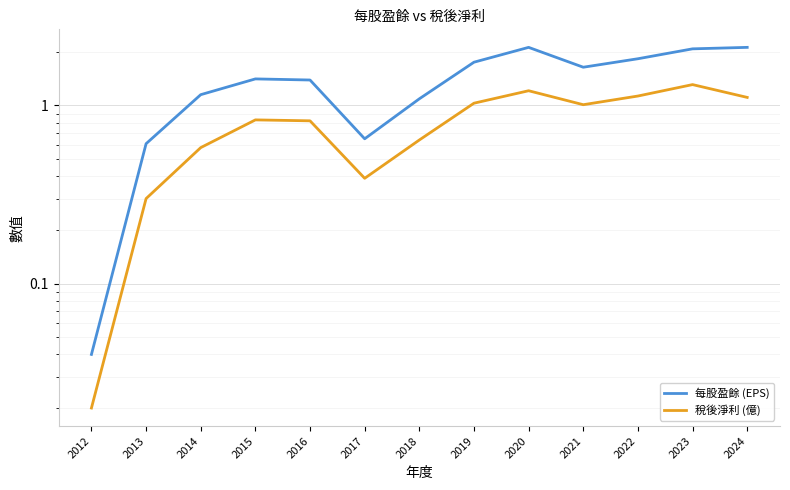

Reading left to right, what are all the values shown in this chart?

每股盈餘 (EPS): 0.0	0.6	1.1	1.4	1.4	0.7	1.1	1.8	2.1	1.6	1.8	2.1	2.1
稅後淨利 (億): 0.0	0.3	0.6	0.8	0.8	0.4	0.6	1.0	1.2	1.0	1.1	1.3	1.1